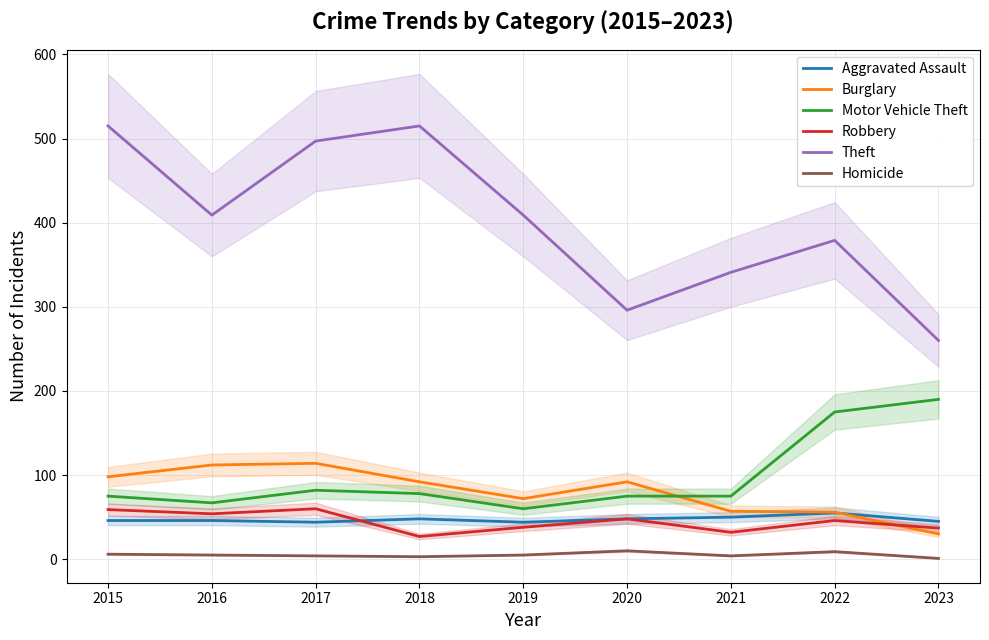

Reading left to right, what are all the values shown in this chart?

Aggravated Assault: 46	46	44	48	44	48	50	55	45
Burglary: 98	112	114	92	72	92	57	56	30
Motor Vehicle Theft: 75	67	82	78	60	75	75	175	190
Robbery: 59	54	60	27	38	48	32	46	37
Theft: 515	409	497	515	409	296	341	379	260
Homicide: 6	5	4	3	5	10	4	9	1